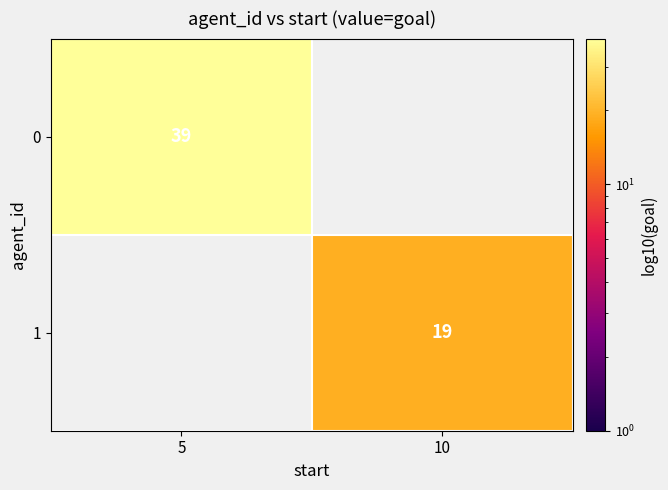

Which label corresponds to the largest value in the chart?

5